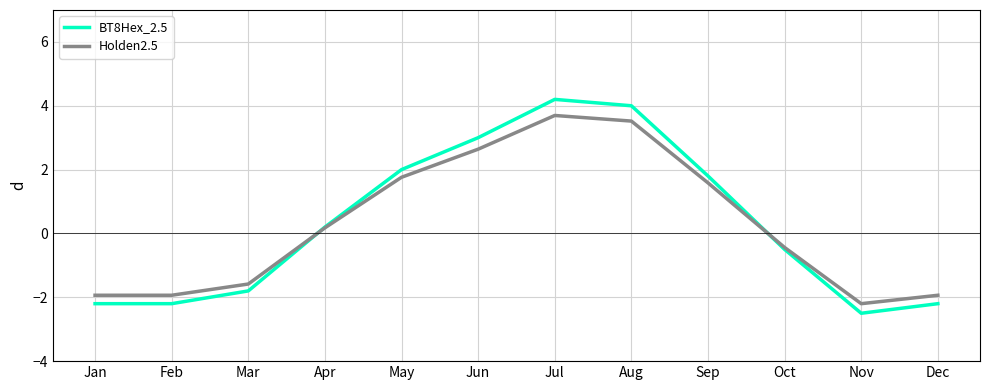

What is the total value across all series at Feb?

-4.1